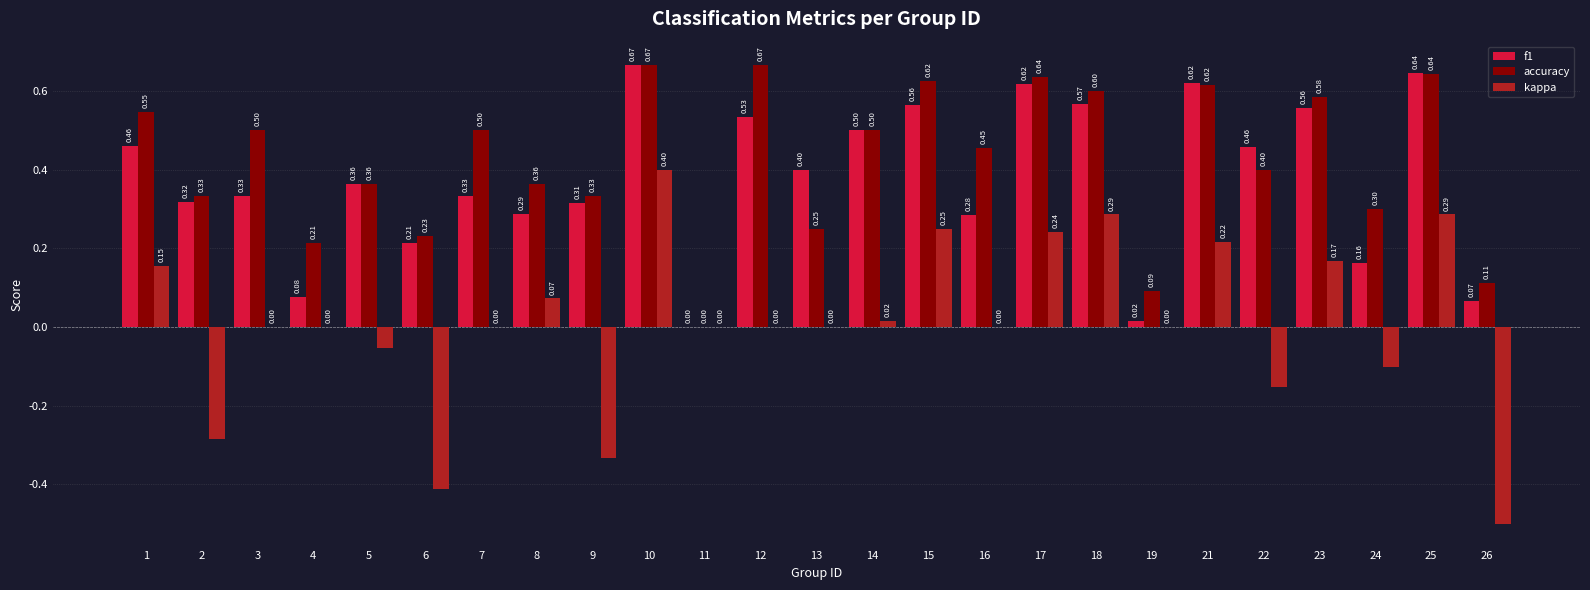

What is the difference between the kappa values at 6 and 4?

0.4